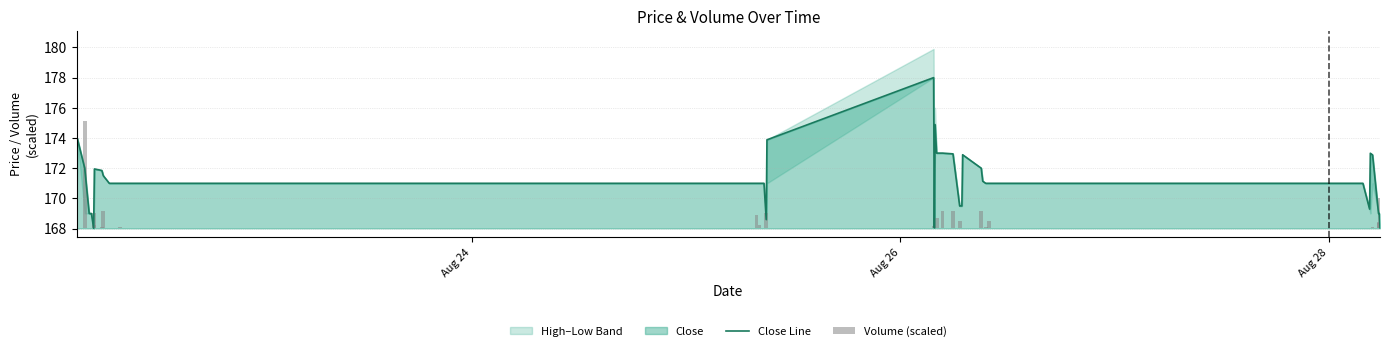

Which label corresponds to the smallest value in the chart?

Aug 24